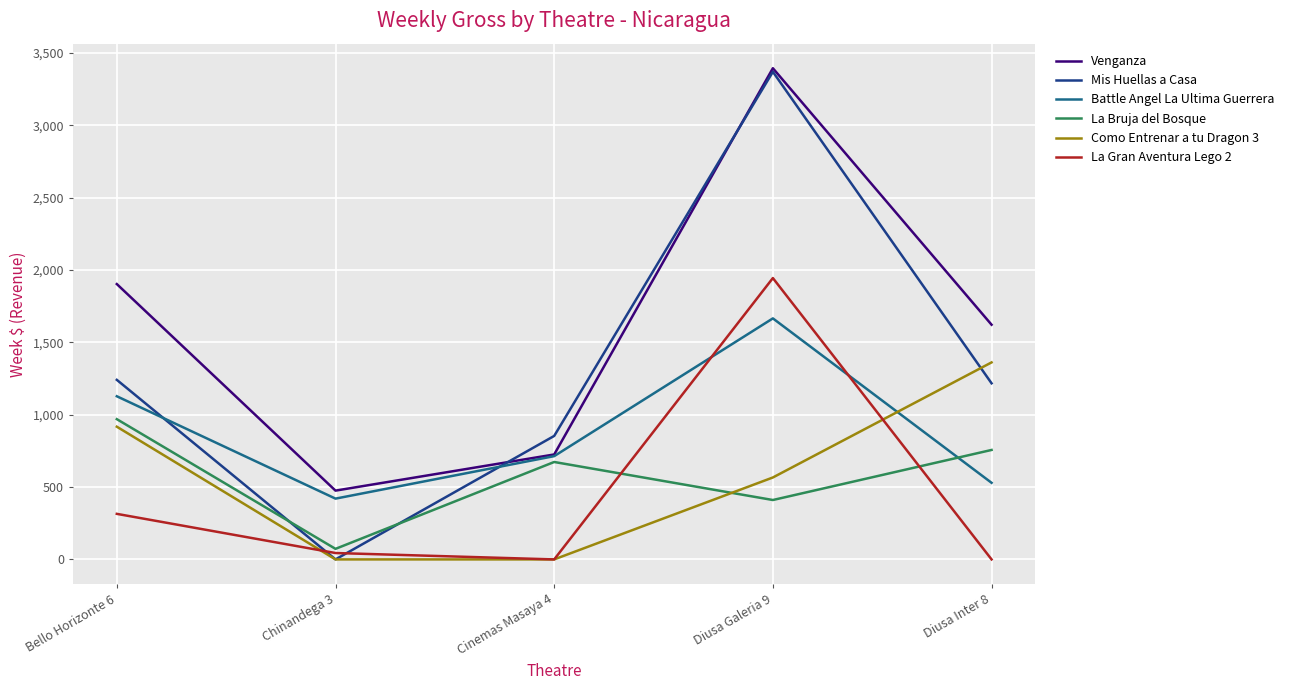

At how many categories does at least one series exceed 1850?

2